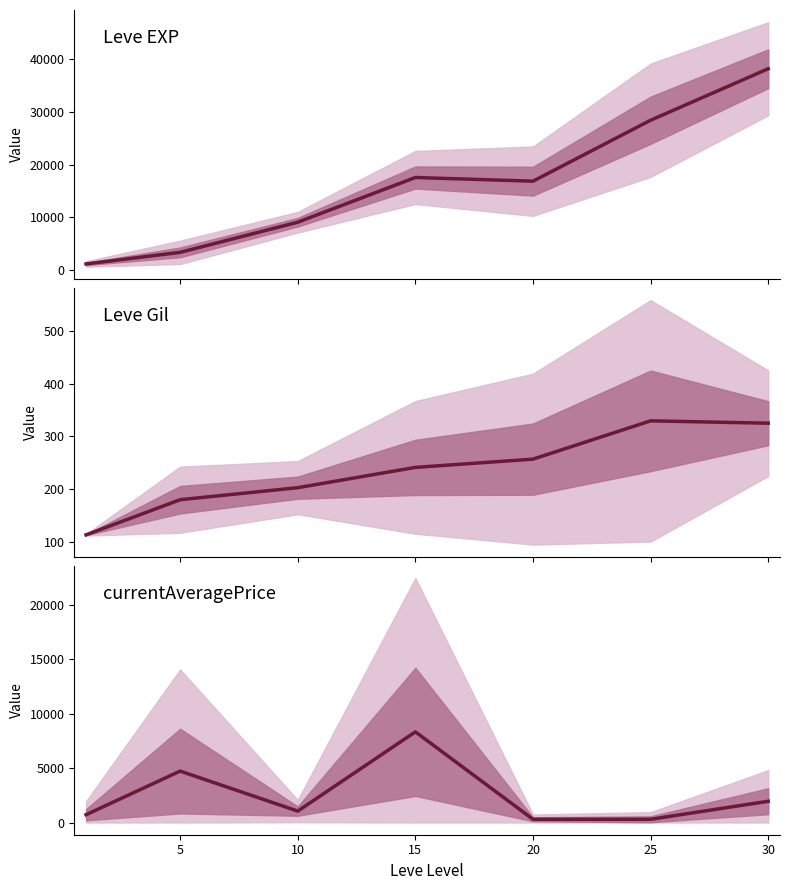

What is the total value across all series at 25?

29018.3